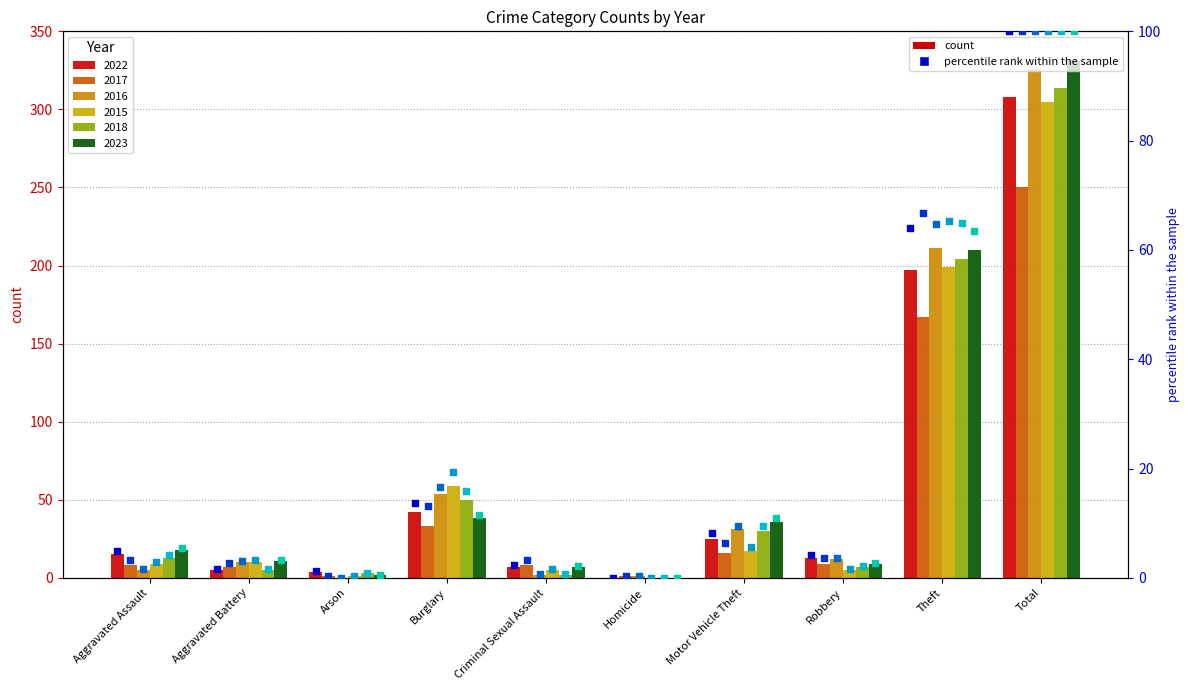

What is the total value across all series at Homicide?

0.7